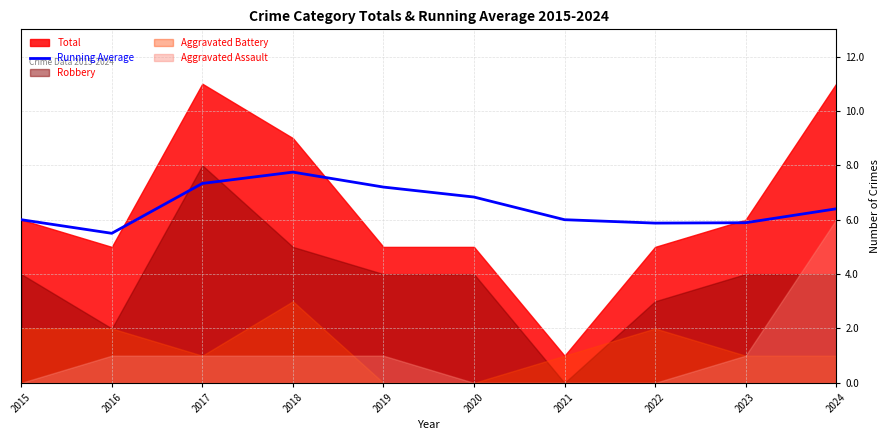

Reading left to right, what are all the values shown in this chart?

2015=6.0	2016=5.5	2017=7.3	2018=7.8	2019=7.2	2020=6.8	2021=6.0	2022=5.9	2023=5.9	2024=6.4